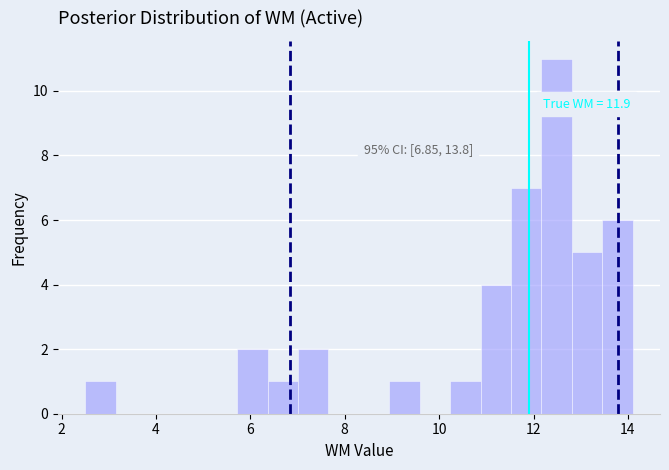

Read against the x-axis, roughly where is the centre of the tallest bar?

12.4